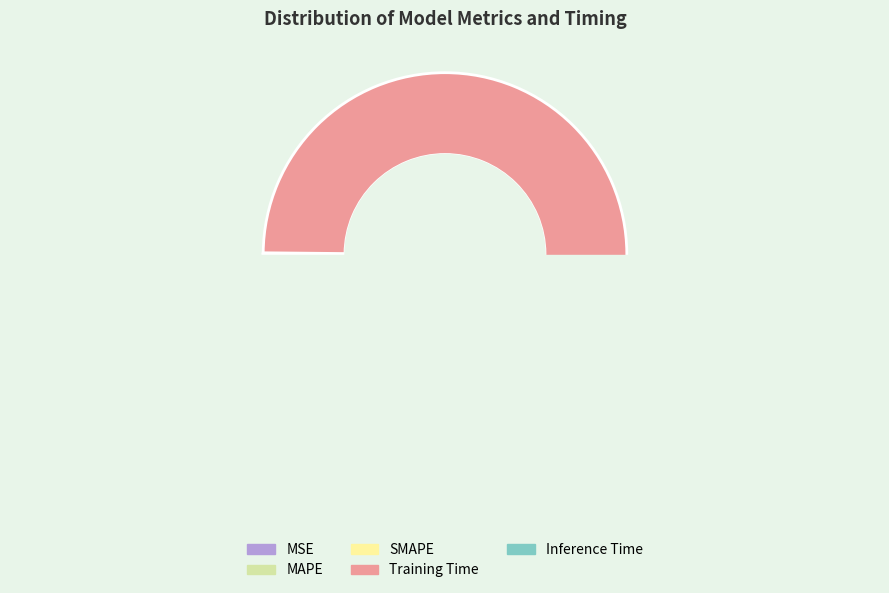

Combined, do Inference Time and MSE account for over 50%?

No